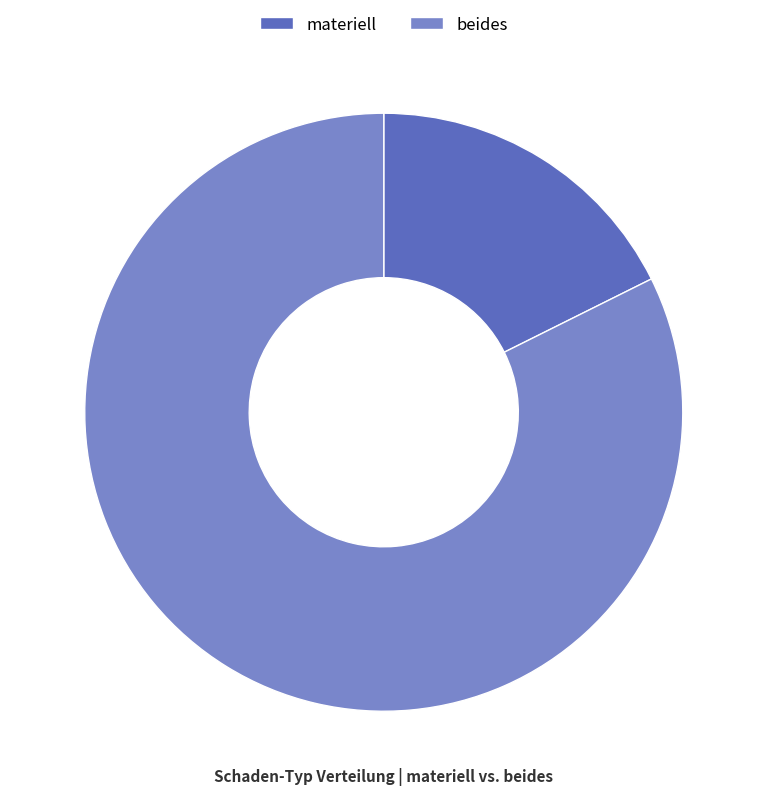

Do materiell and beides together represent more than half of the pie?

Yes